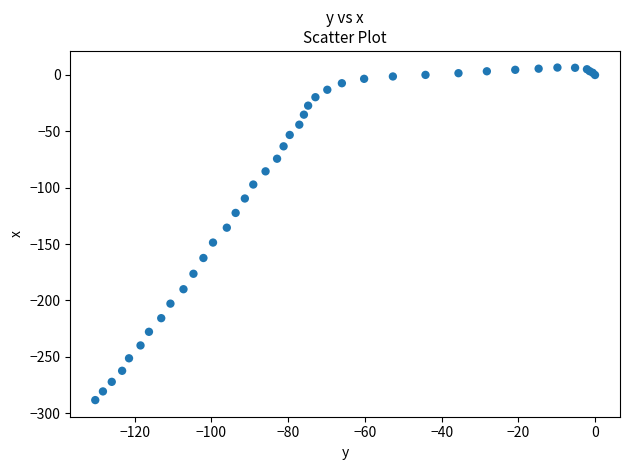

What Y value in the scatter plot is closest to -140?

-135.5